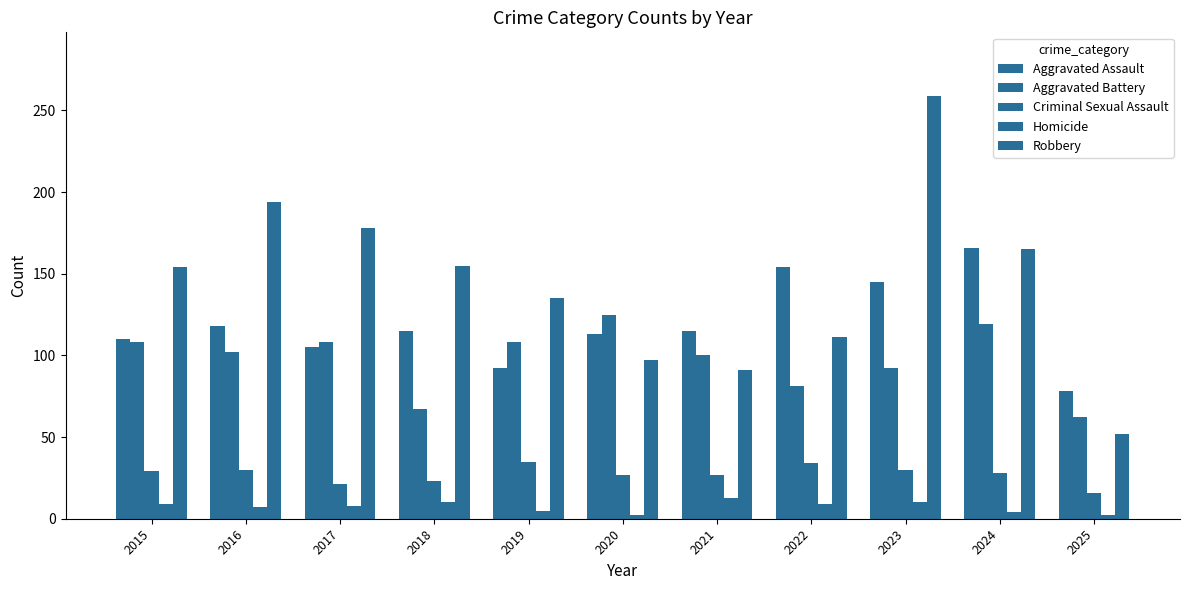

Between 2018 and 2022, which is larger?

2022